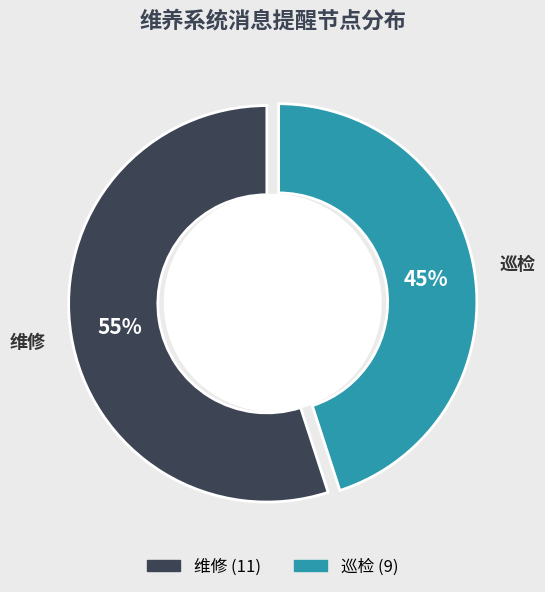

What is the majority slice?

维修